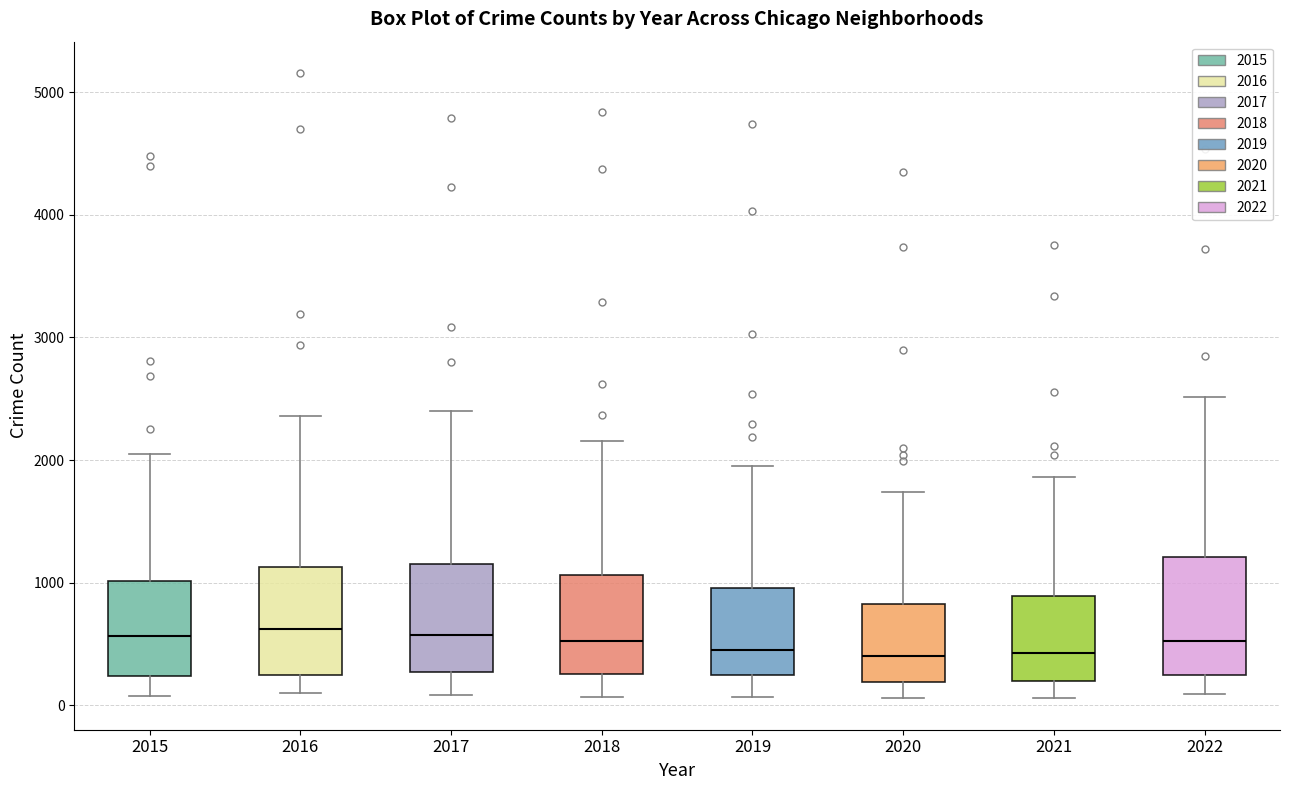

Reading left to right, read every box against the y-axis: the position of its median line, the range the box covers, and the ends of its whiskers. The values are not printed on the chart, so give them approximately, as read against the axis.

2015: median 600, box 200 to 1000, whiskers 100 to 2100
2016: median 600, box 200 to 1100, whiskers 100 to 2400
2017: median 600, box 300 to 1200, whiskers 100 to 2400
2018: median 500, box 300 to 1100, whiskers 100 to 2200
2019: median 500, box 200 to 1000, whiskers 100 to 2000
2020: median 400, box 200 to 800, whiskers 100 to 1700
2021: median 400, box 200 to 900, whiskers 100 to 1900
2022: median 500, box 200 to 1200, whiskers 100 to 2500